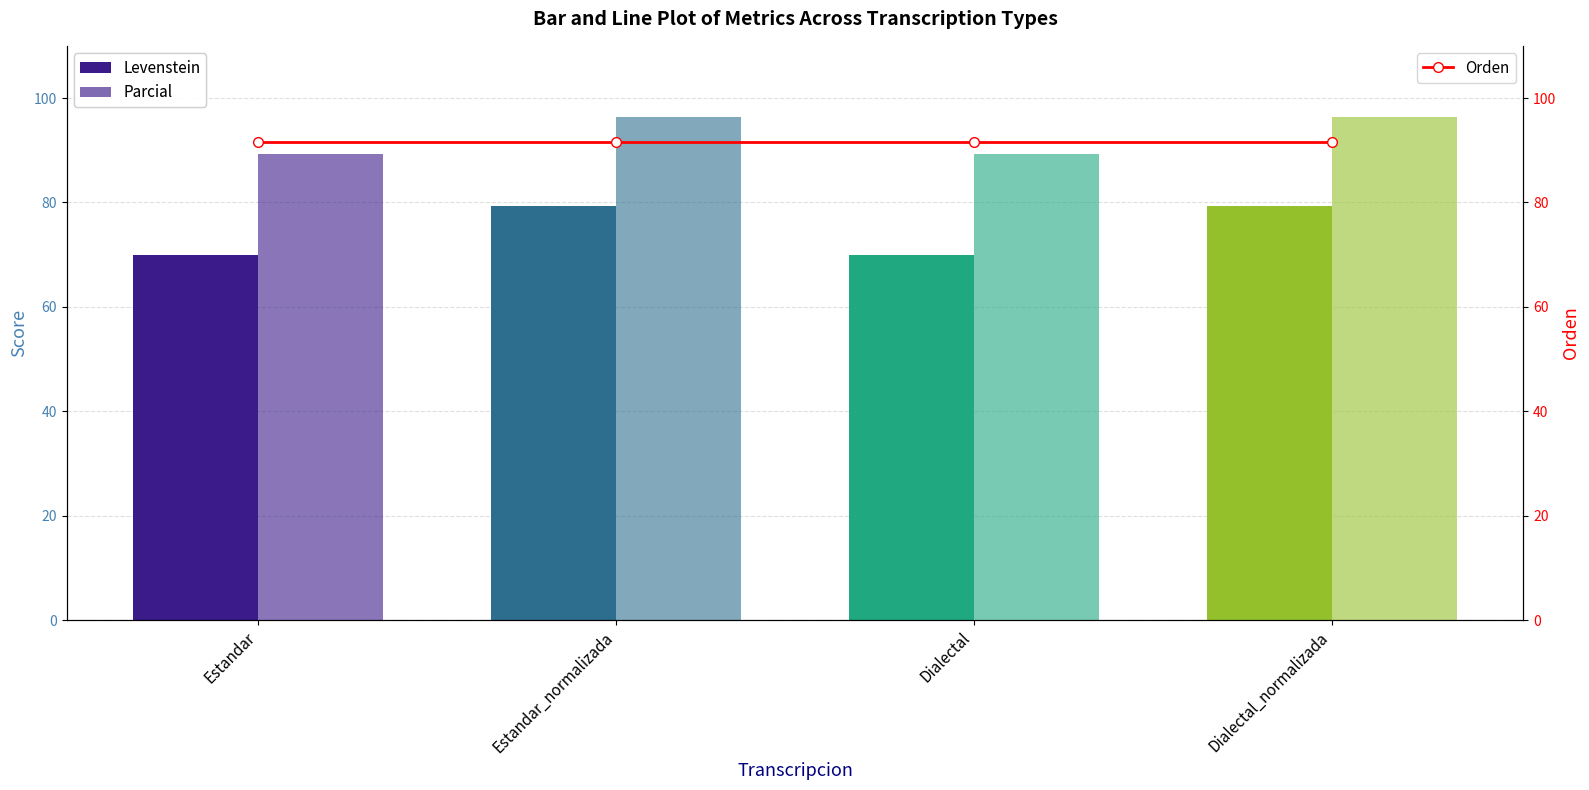

What is the highest value of the Orden series?

91.5